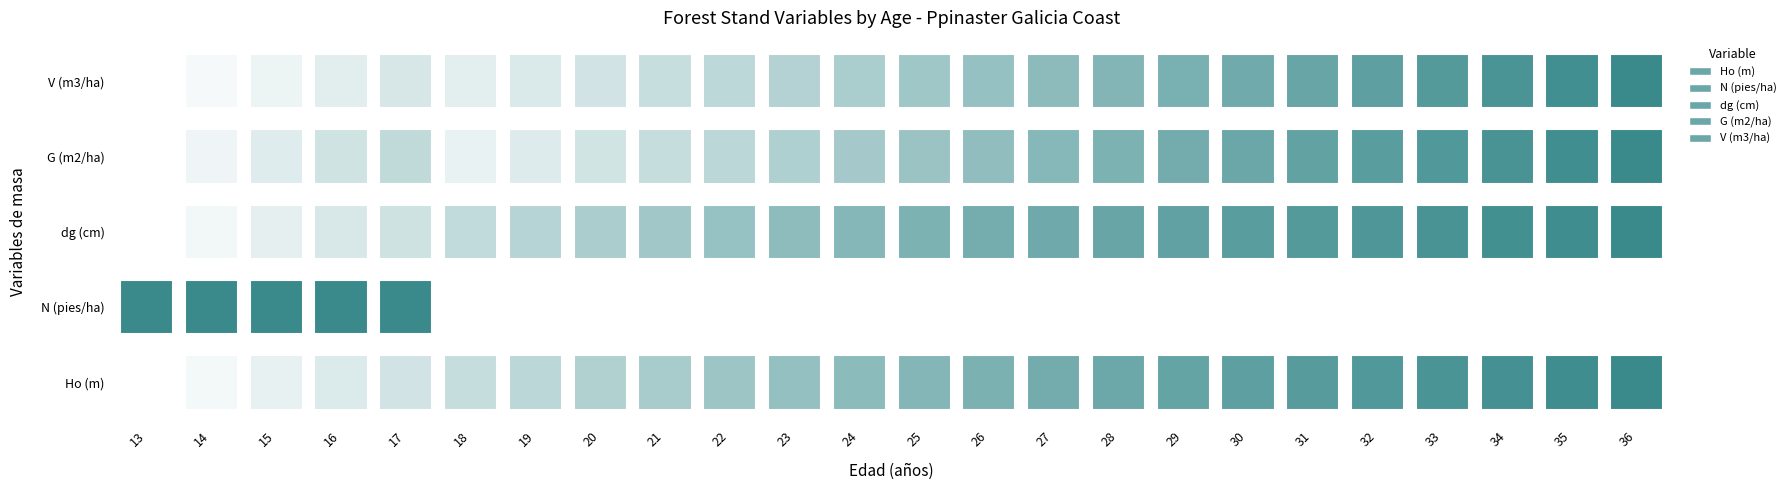

List the labels in order of V (m3/ha) value, largest first.

36, 35, 34, 33, 32, 31, 30, 29, 28, 27, 26, 25, 24, 23, 22, 21, 20, 17, 19, 16, 18, 15, 14, 13